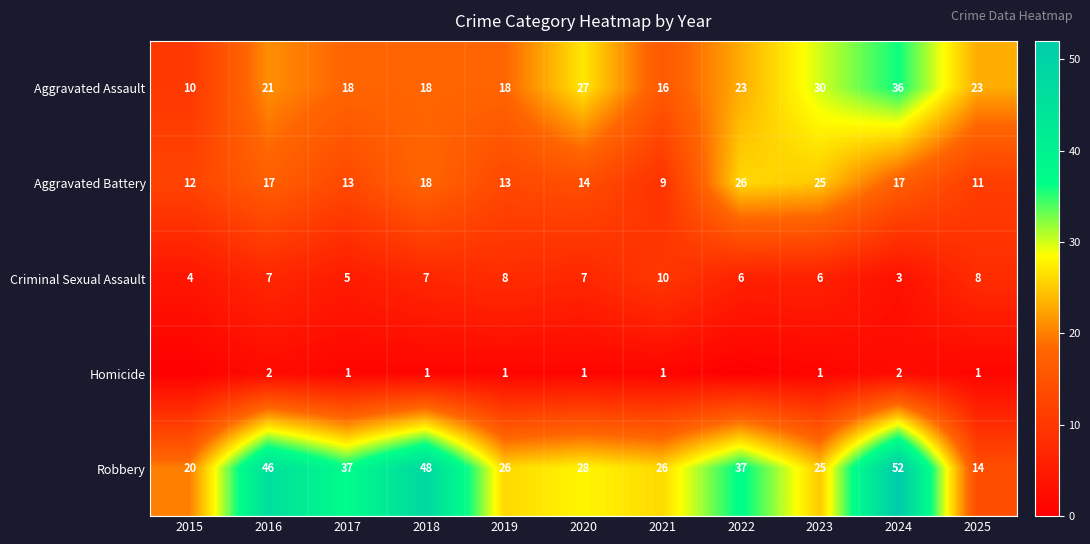

What is the approximate value of Criminal Sexual Assault at 2024?

3